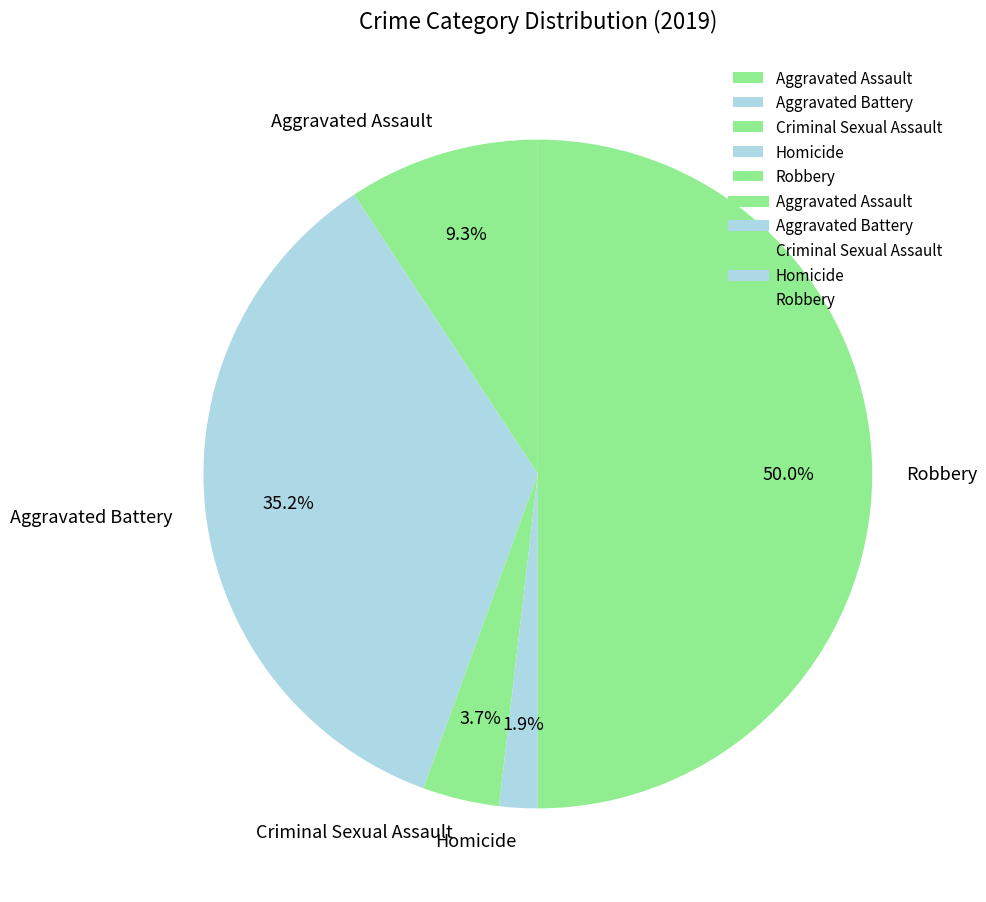

How many slices are in this pie chart?

5